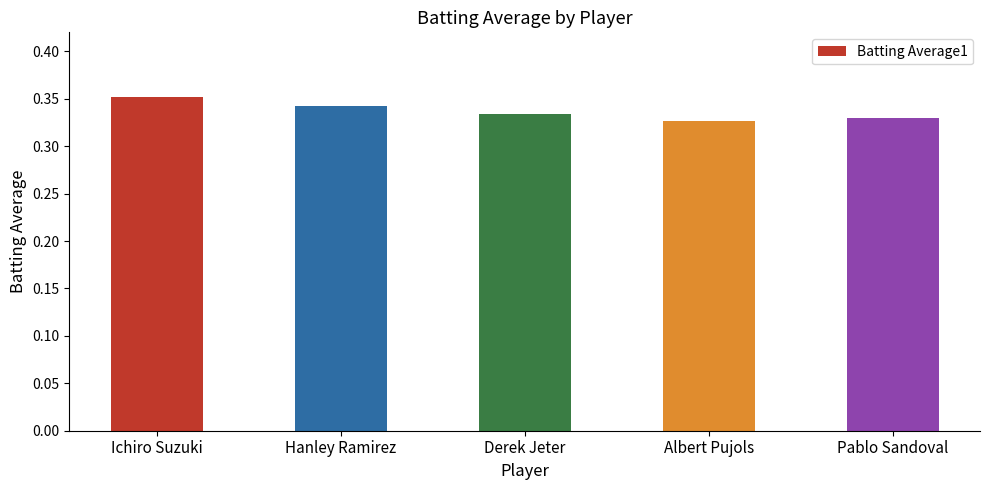

The value at Ichiro Suzuki is 0.1. True or false?

False